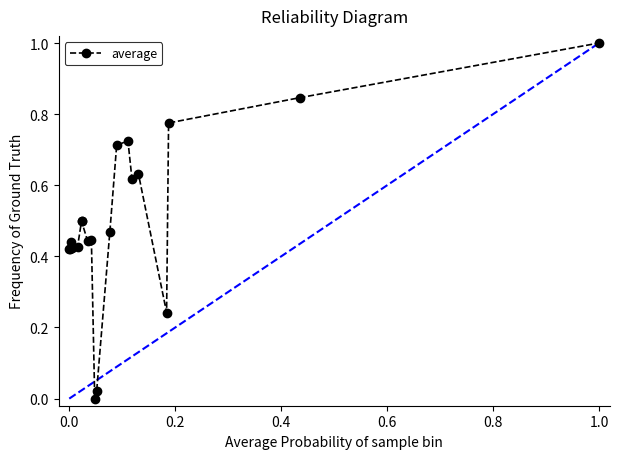

What is the sum of all values?

10.1